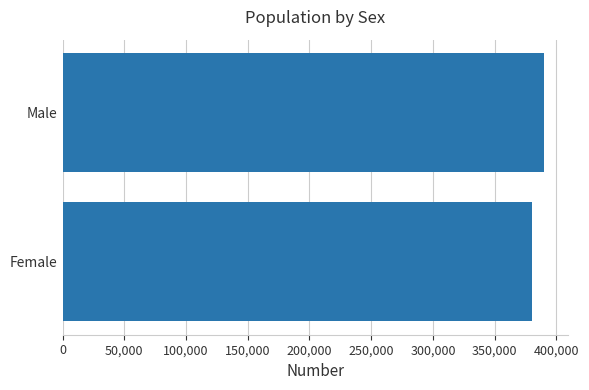

How many values are between 379973 and 389756?

2